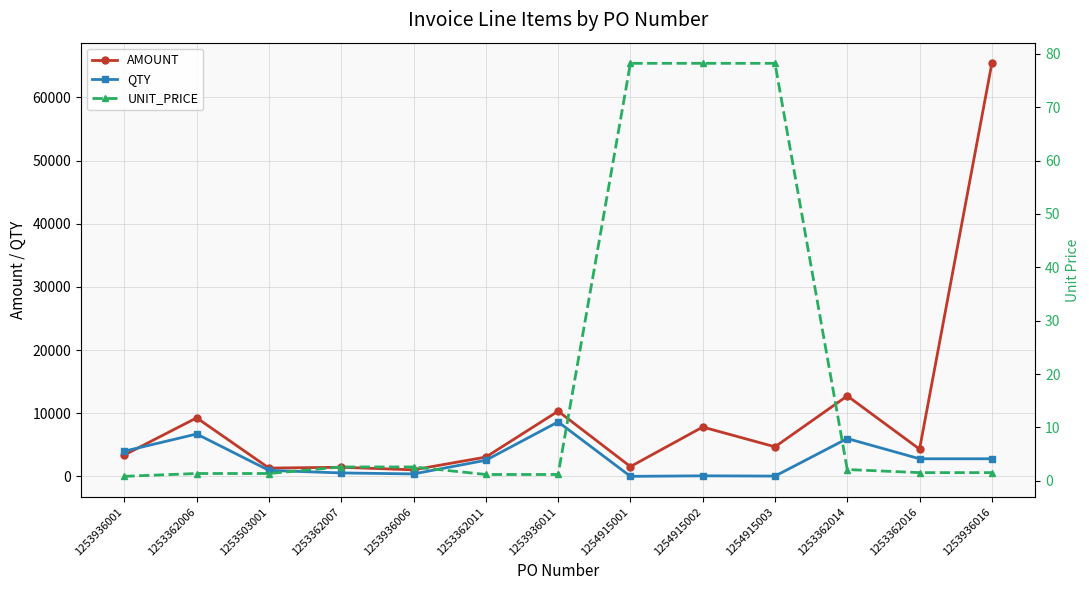

The AMOUNT series shows 18012.4 at 1253936011. True or false?

False